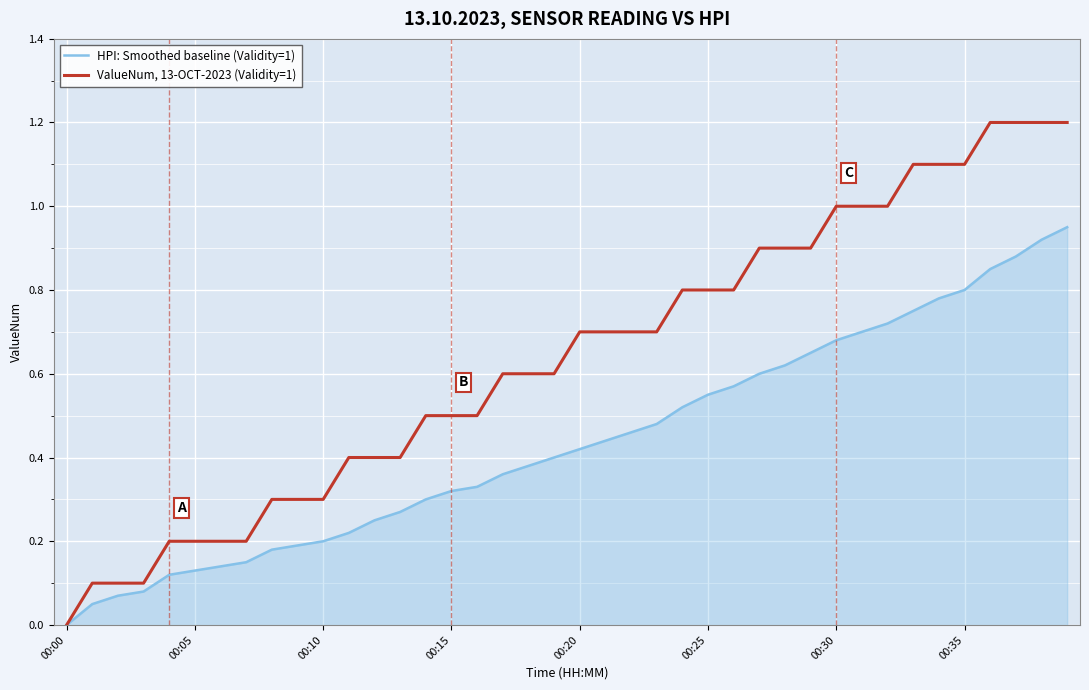

Rank the series by their maximum value, from lowest to highest.

HPI: Smoothed baseline (Validity=1), ValueNum, 13-OCT-2023 (Validity=1)